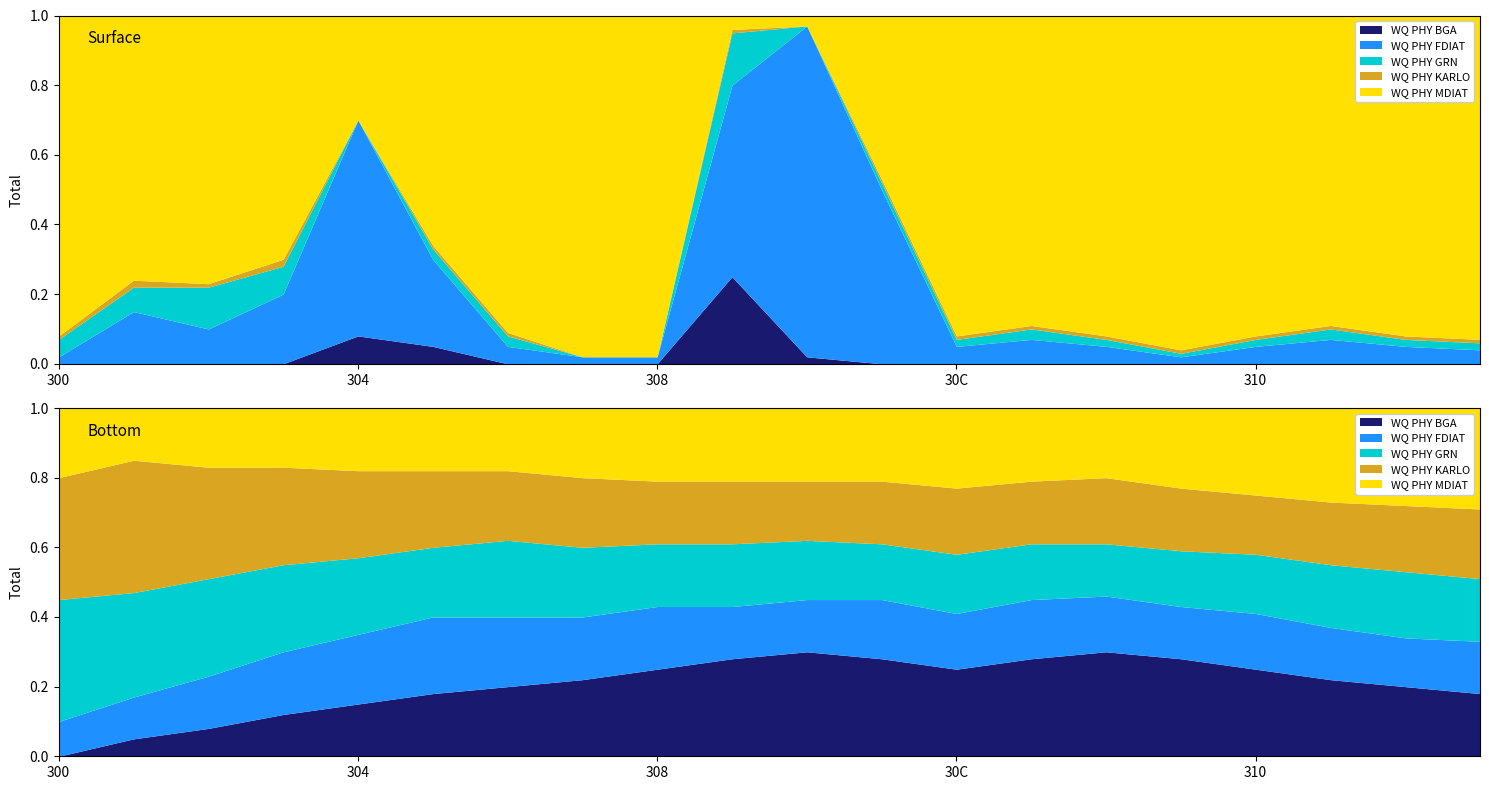

True or false: PackCurr and BMSstation1 cross at least once.

False